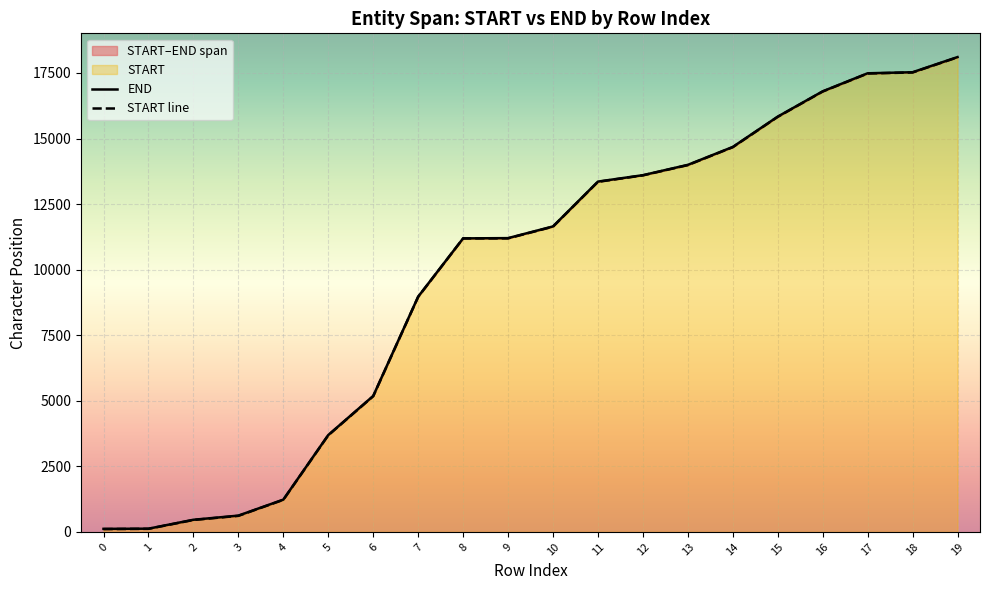

True or false: END and START line intersect in this chart.

False